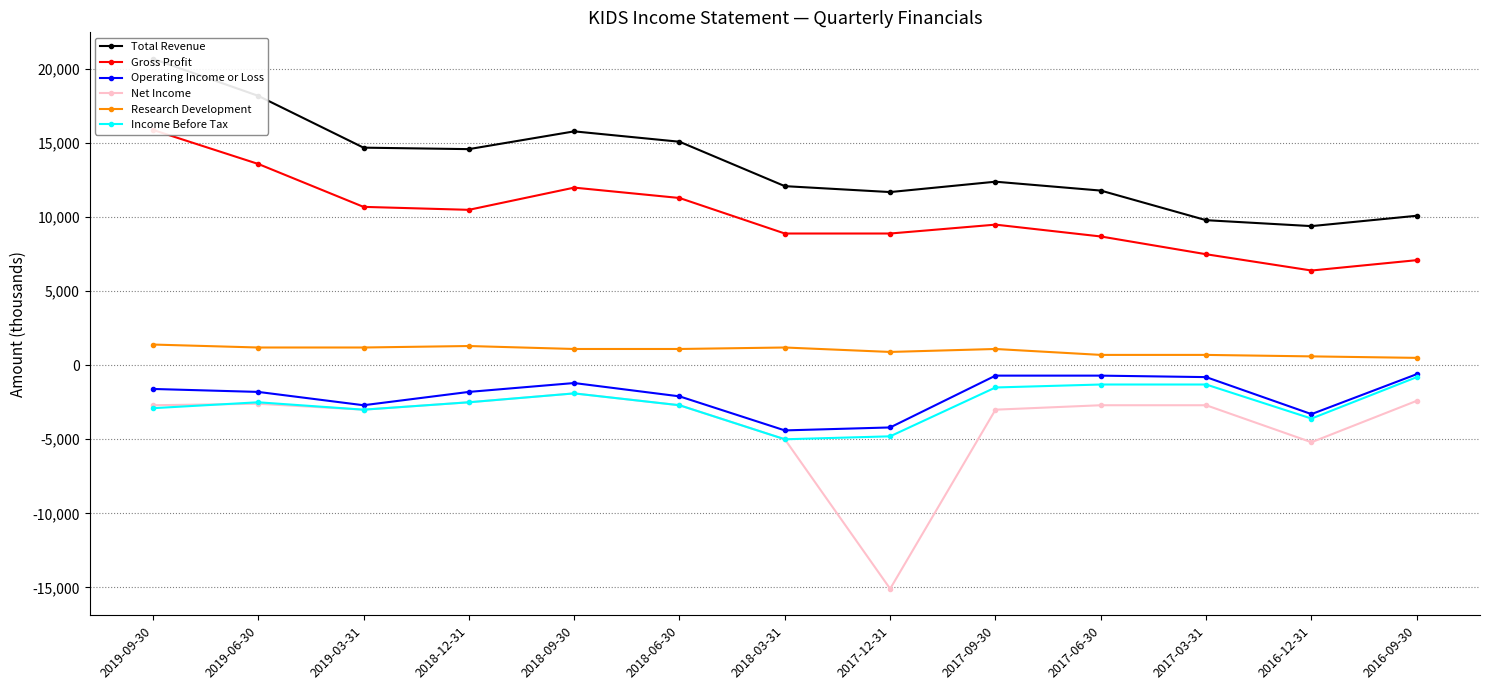

How many data points does each series have?

13